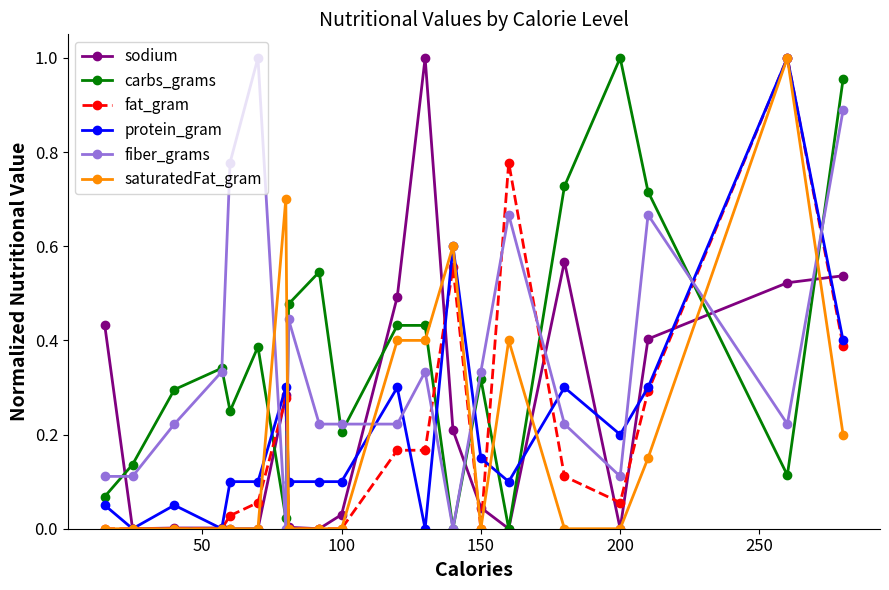

Which series has the largest total across all categories?

carbs_grams